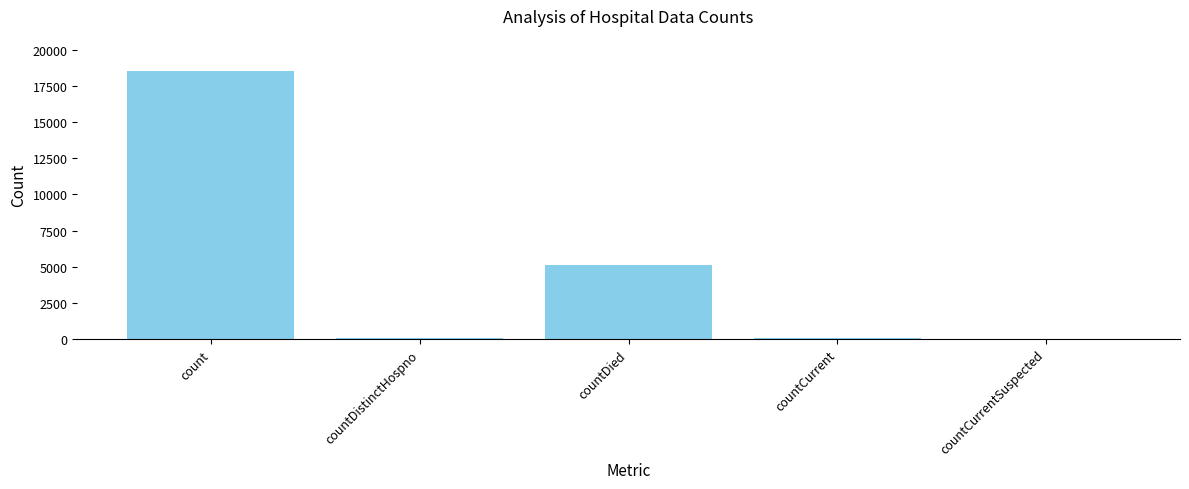

Between count and countDistinctHospno, which is larger?

count